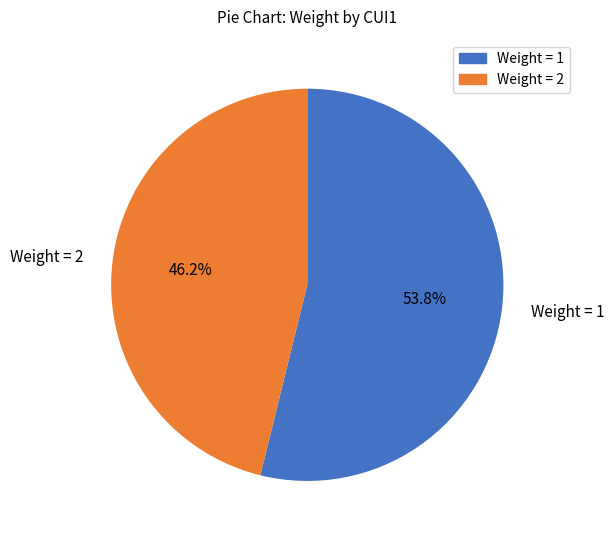

Is there a majority slice in this chart?

Yes